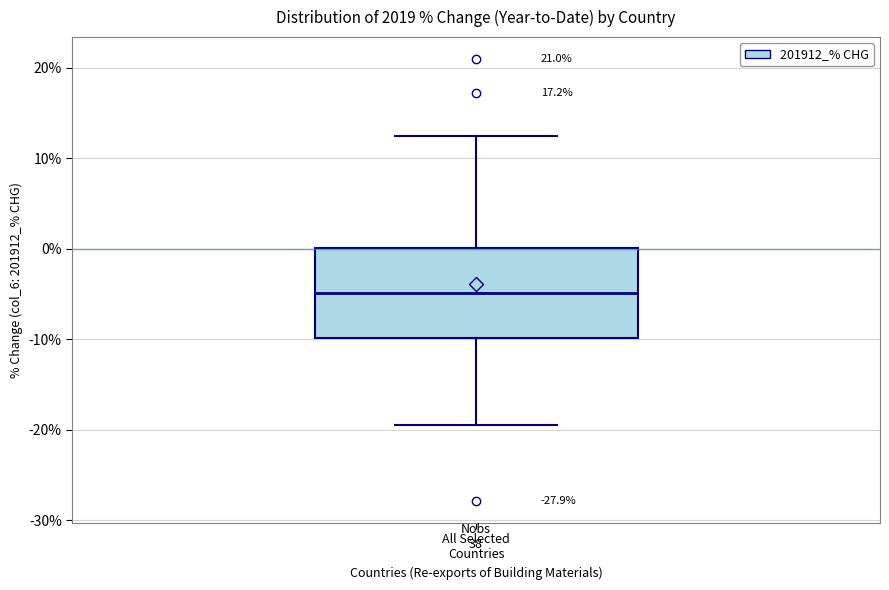

Where does the lower whisker of the box for All Selected Countries end on the y-axis? The values are not printed on the chart, so give them approximately, as read against the axis.

-20